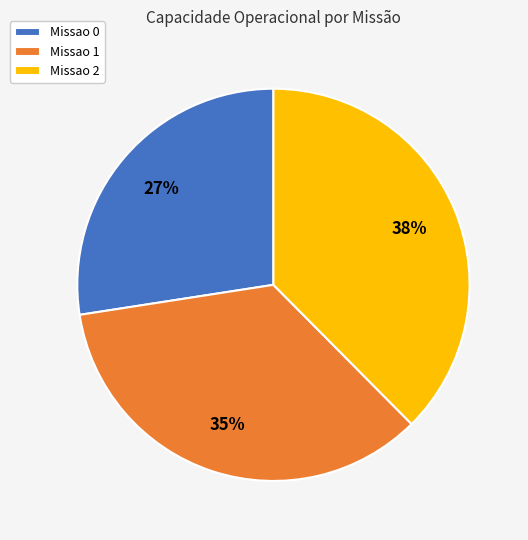

Which slice is the smallest?

Missao 0